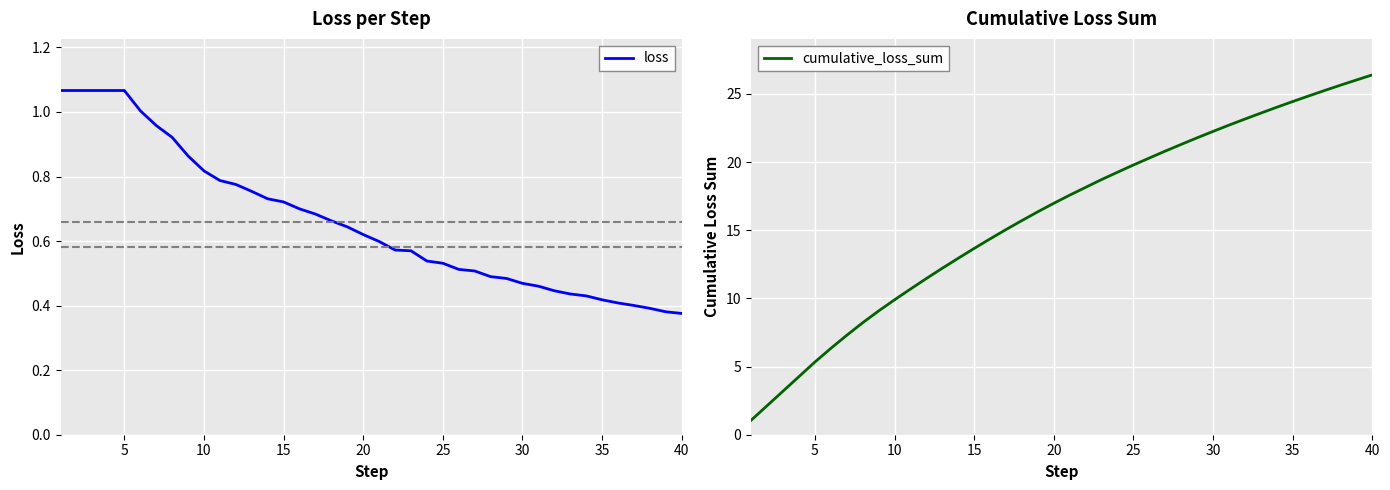

Does the chart display data point markers on the line(s)?

No